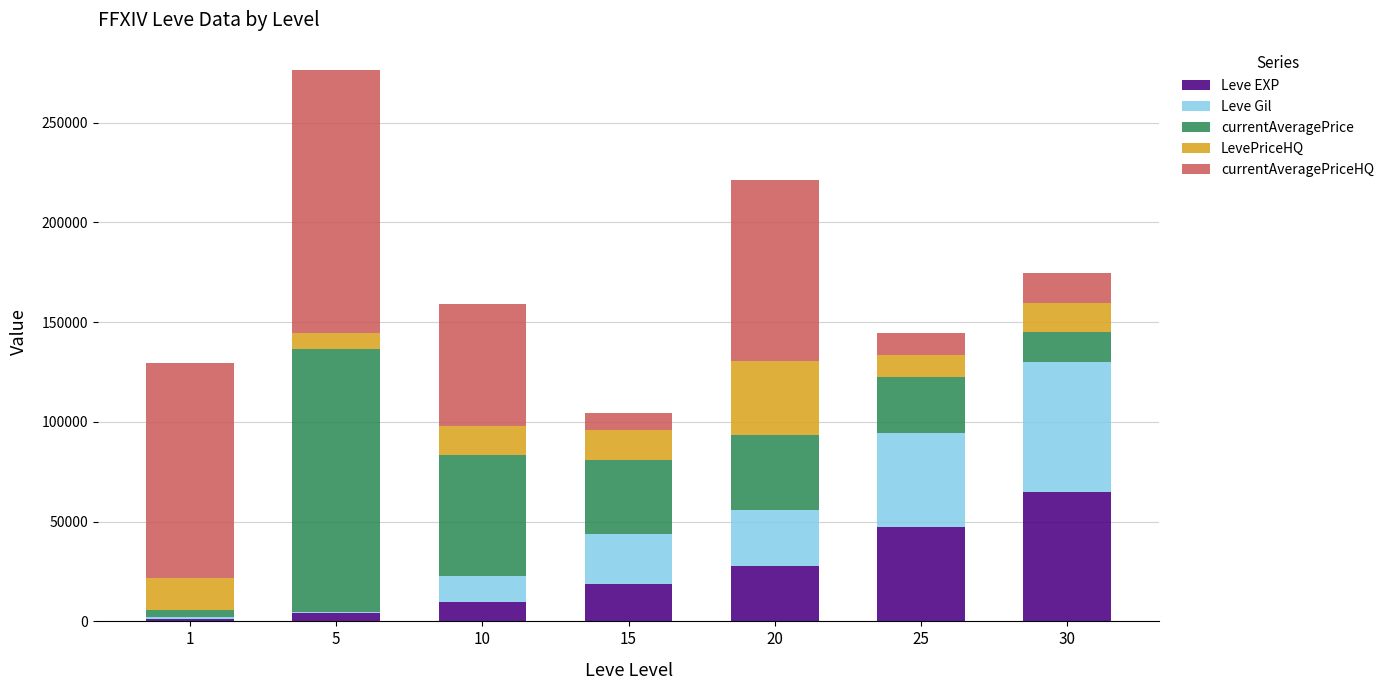

What is the highest value of the Leve EXP series?

64910